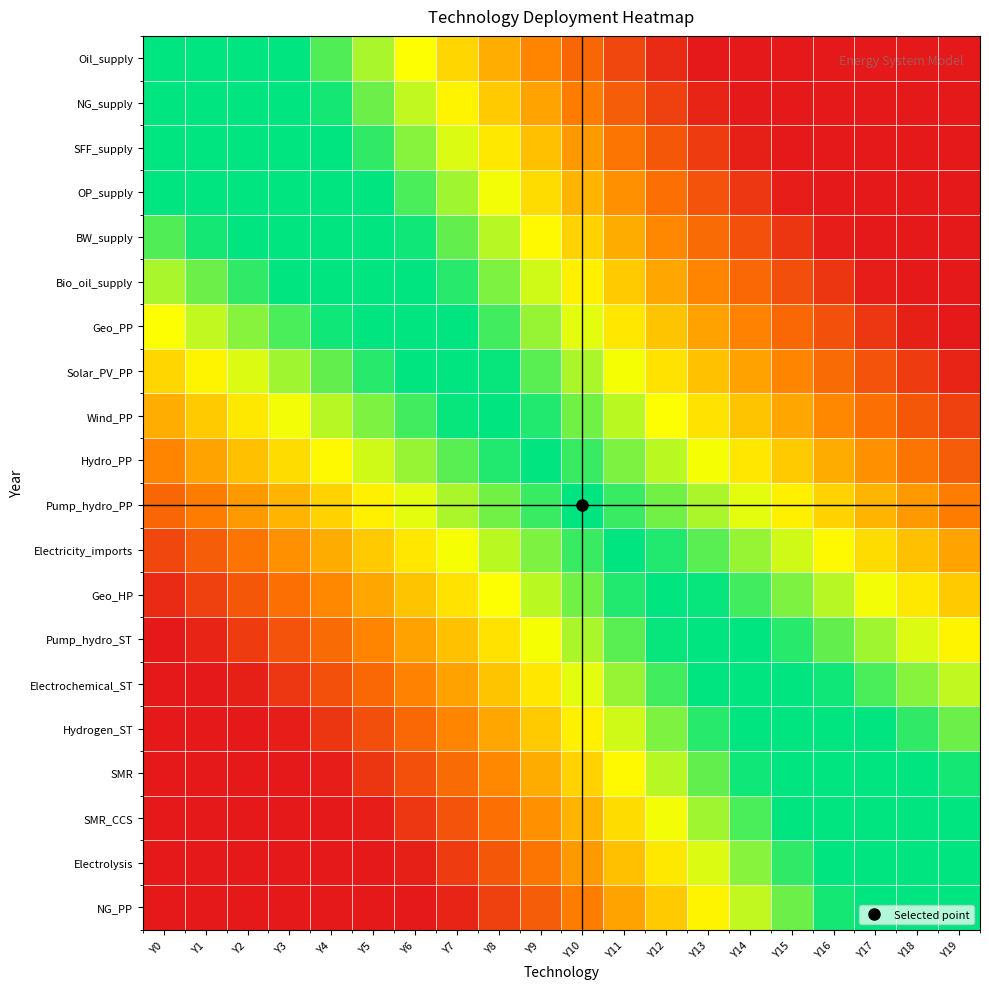

What is the spread (max minus min) of values at Y9?

0.8